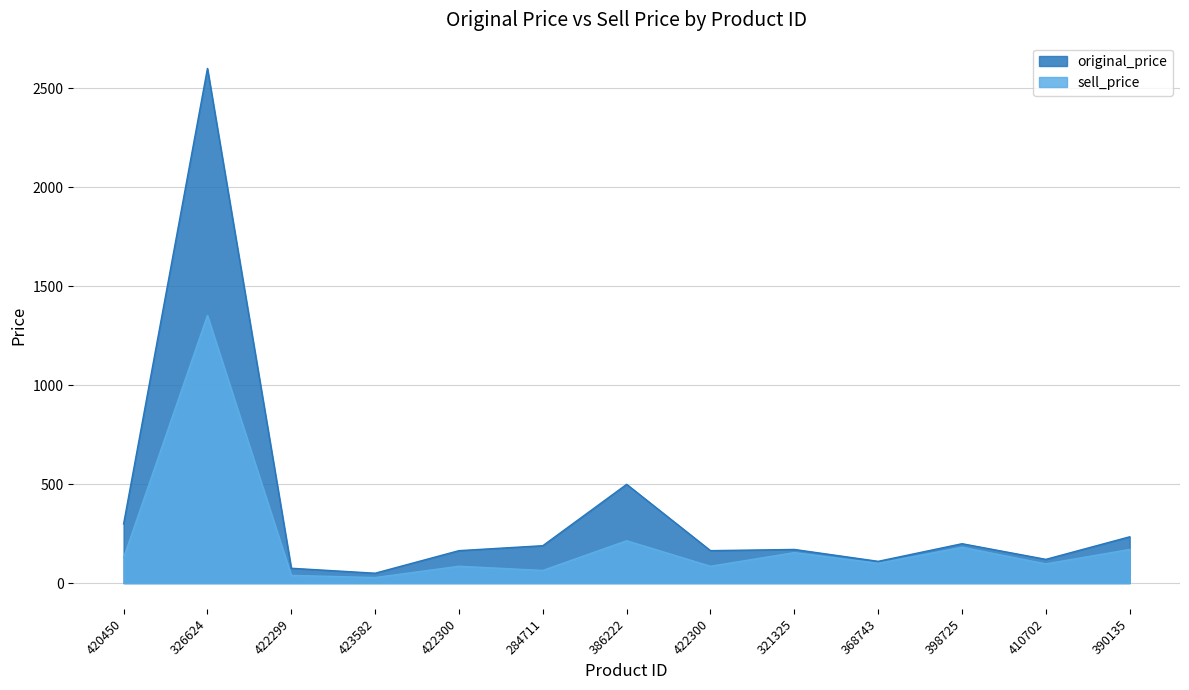

Which category has the highest value across all series?

326624